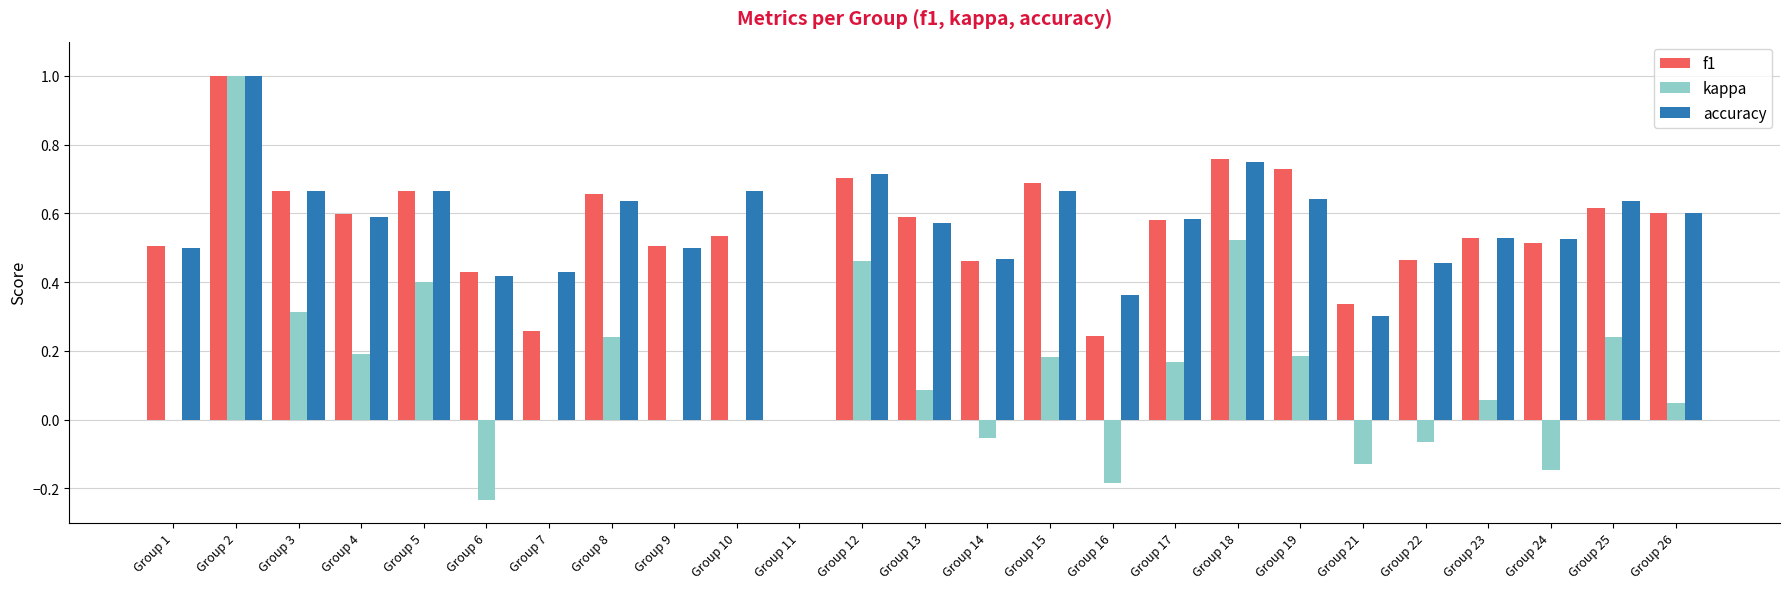

The kappa series shows 0.2 at Group 15. True or false?

True